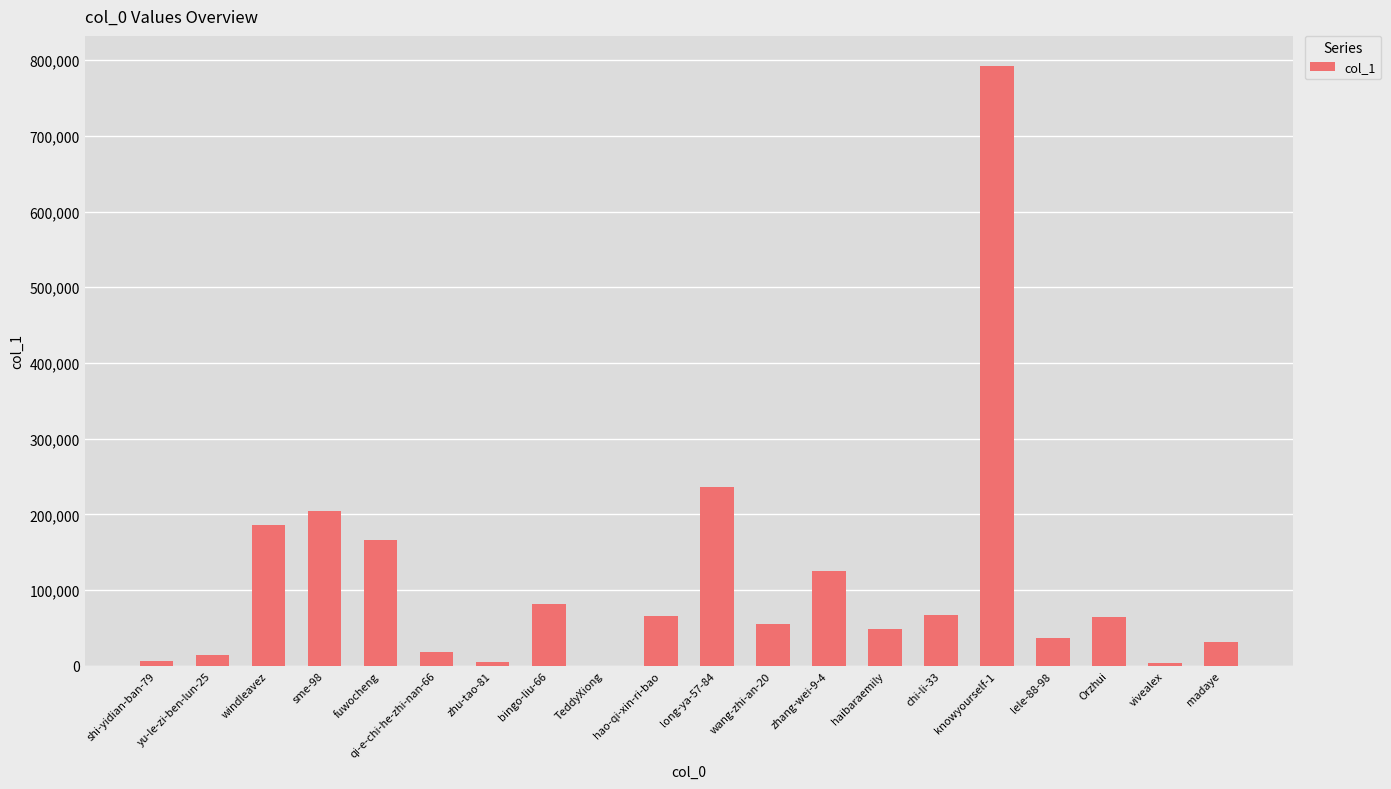

Which label corresponds to the largest value in the chart?

knowyourself-1